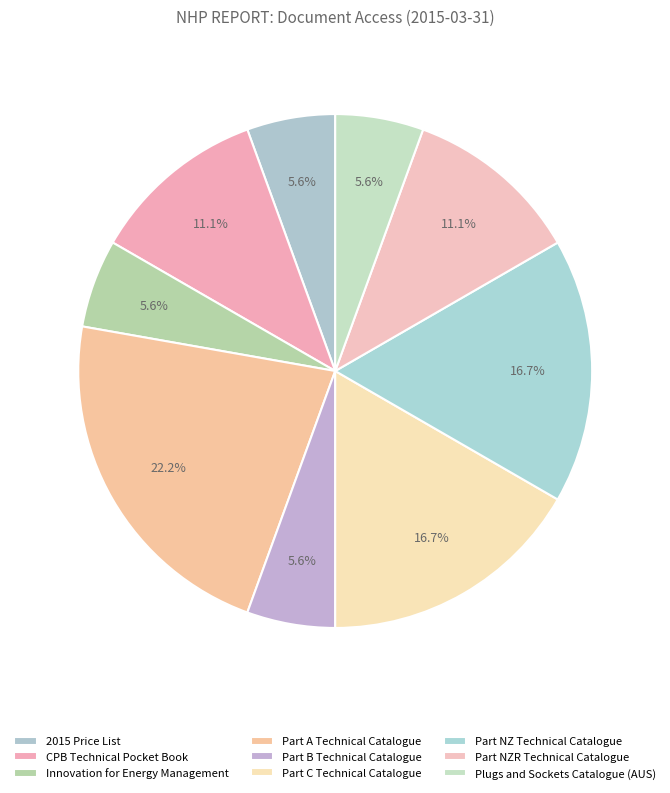

How many slices are in this pie chart?

9